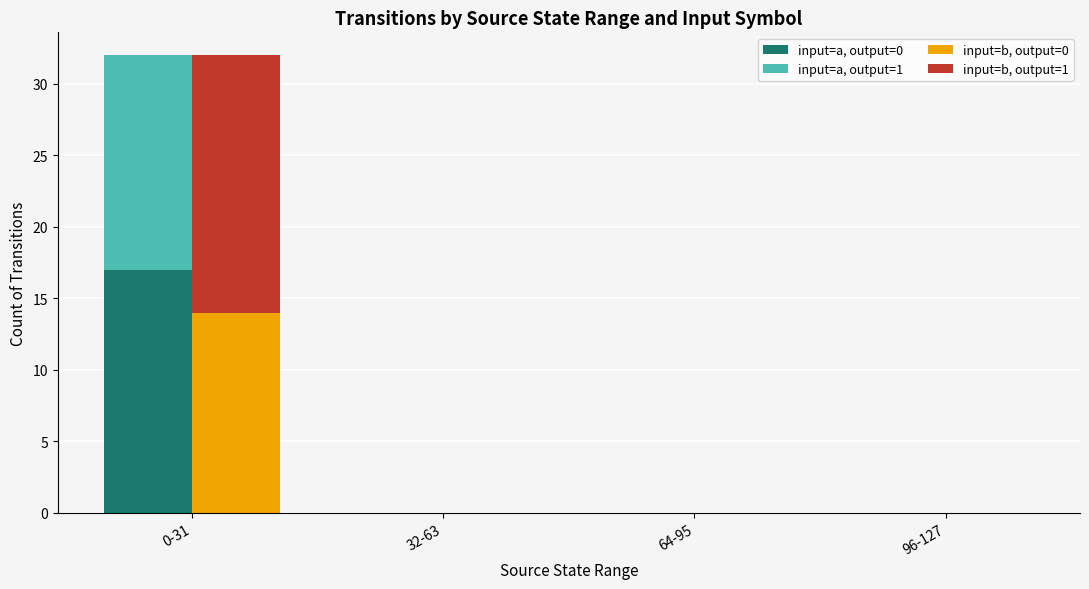

List the series in order of their overall mean, lowest first.

input=b, output=0, input=a, output=1, input=a, output=0, input=b, output=1